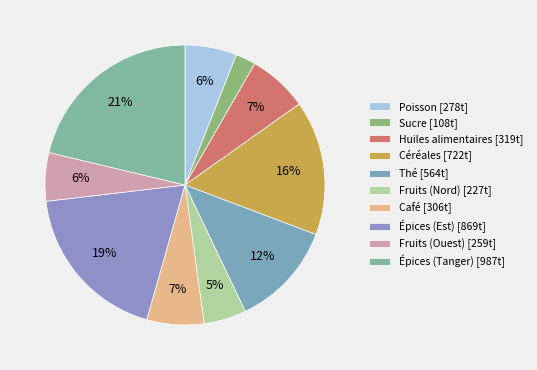

Combined, what portion of the pie is Café and Épices (Tanger)?

27.9%